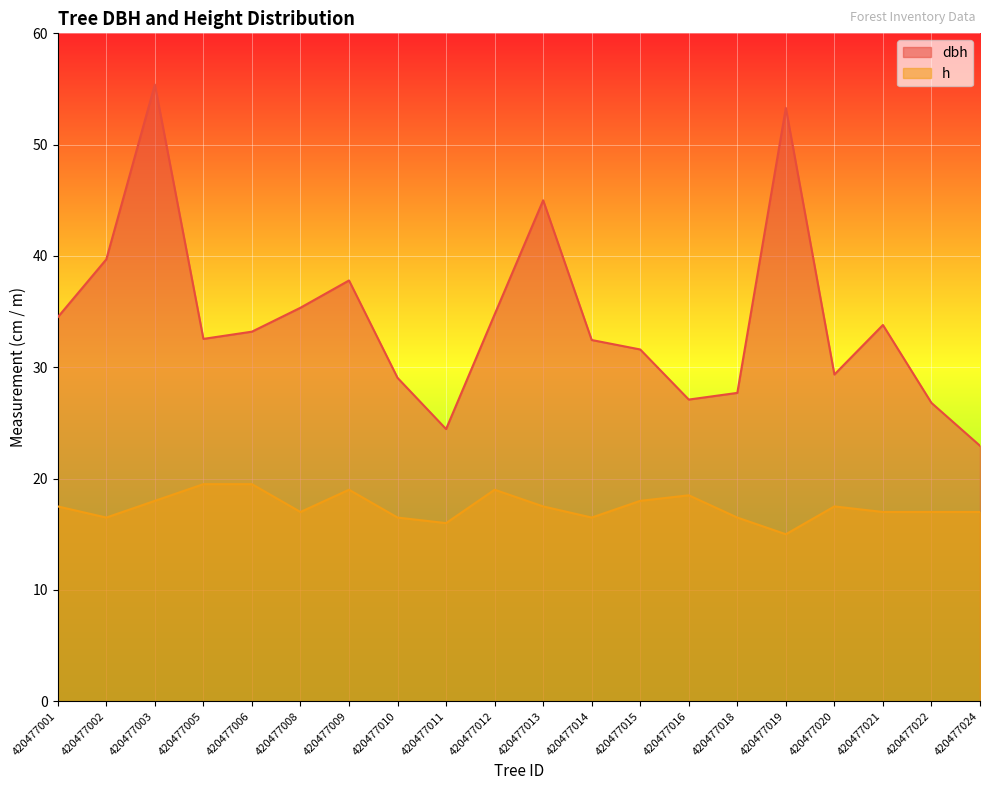

What is the value of the h point at the 4th from the left?

19.5